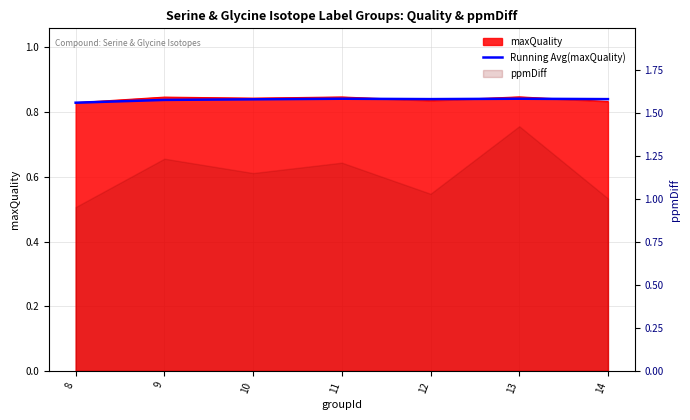

What is the maximum value shown in the chart?

0.8